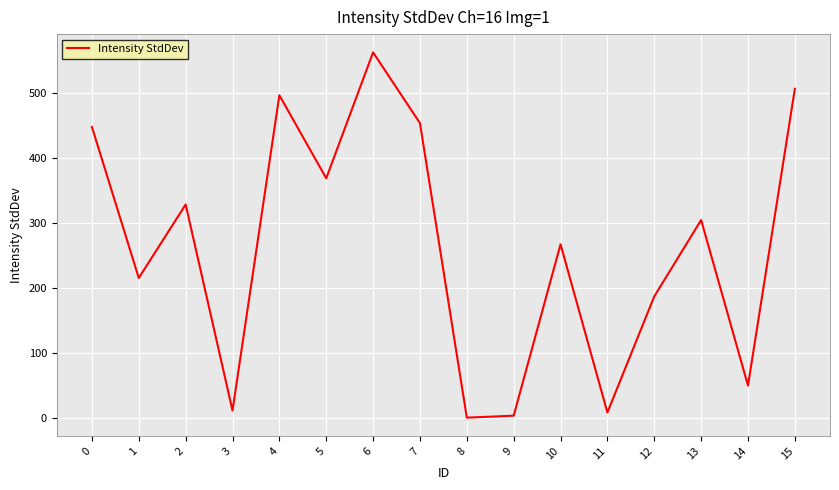

Approximately how many times larger is the value at 15 compared to 0?

1.1